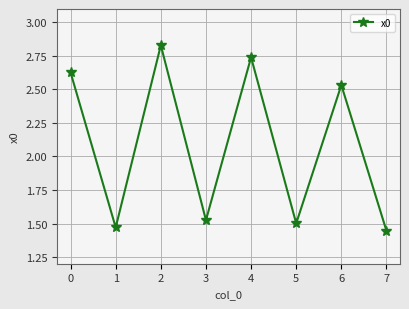

The value at 1 is 0.5. True or false?

False